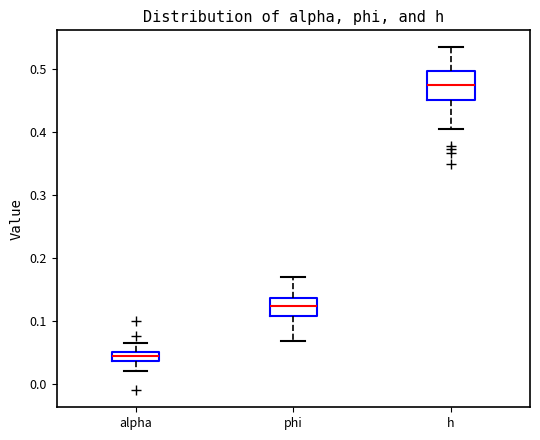

Where is the upper edge of the box for h on the y-axis? The values are not printed on the chart, so give them approximately, as read against the axis.

0.50